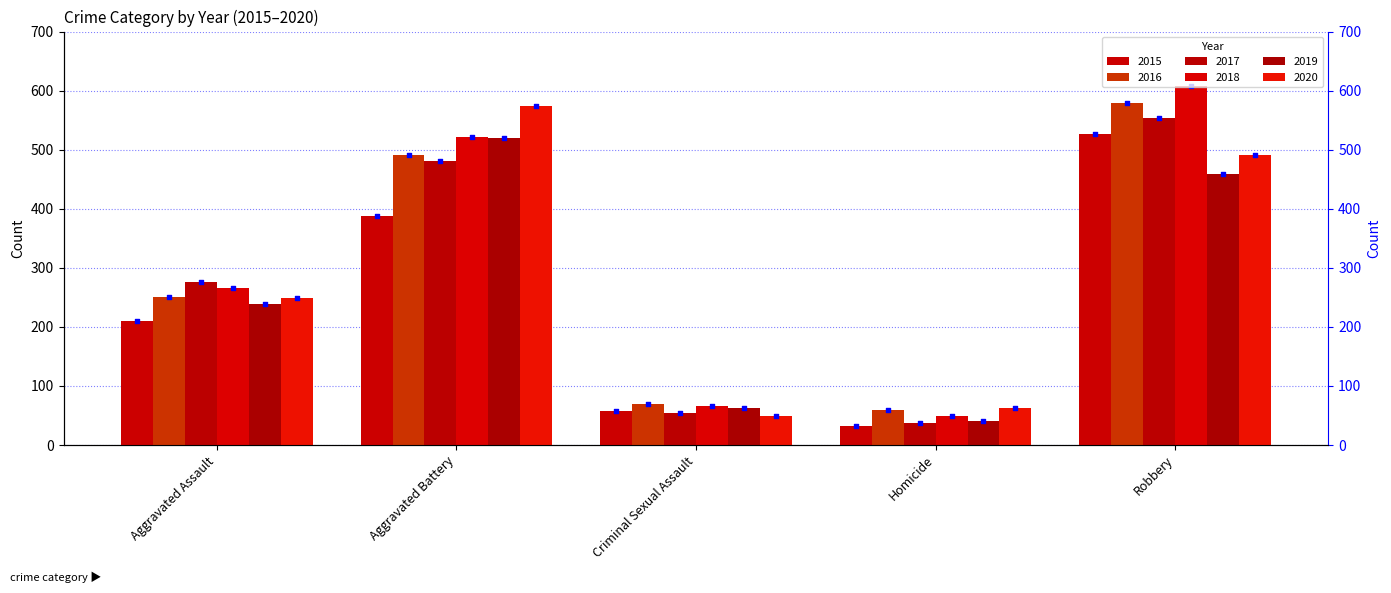

Is the value of 2018 at Robbery greater than the value of 2020 at Aggravated Assault?

Yes